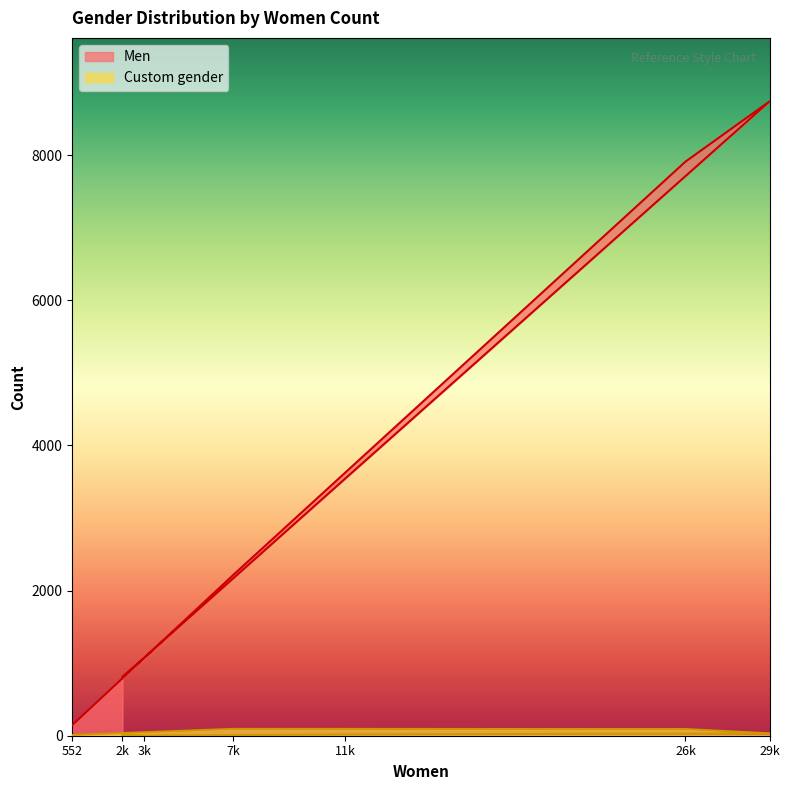

What is the sum of the Custom gender values at 11k and 552?

27